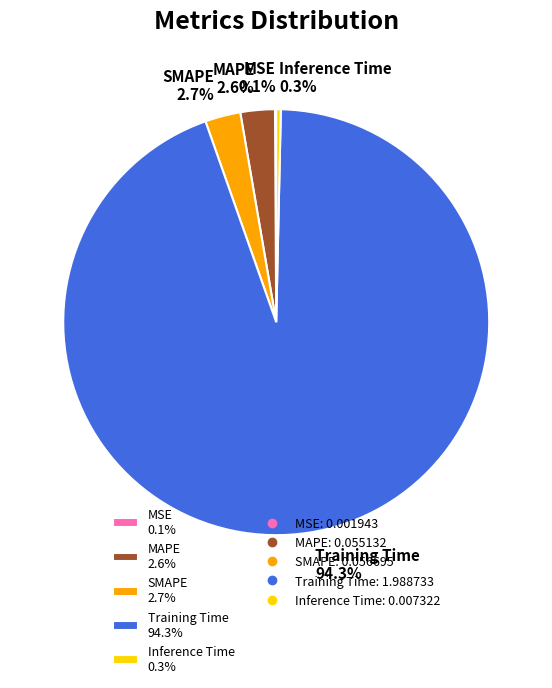

Between Training Time 94.3% and Inference Time 0.3%, which is larger?

Training Time 94.3%